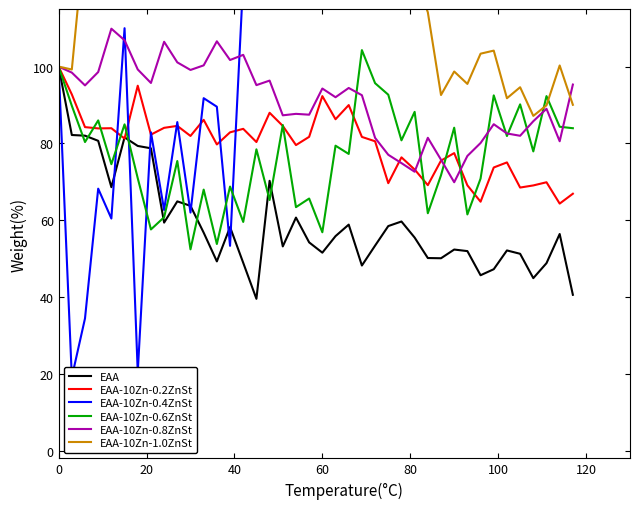

What is the minimum value shown in the chart?

19.1